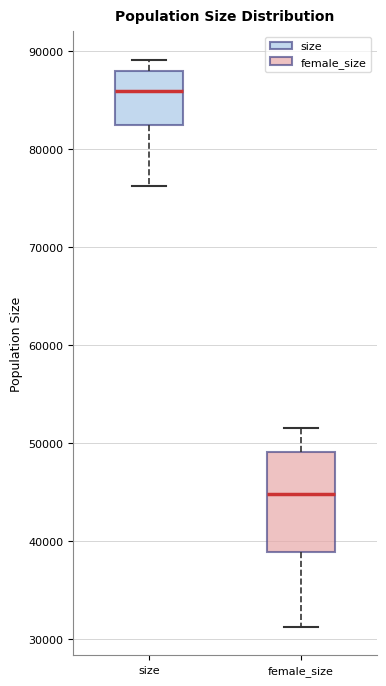

Where does the upper whisker of the box for female_size end on the y-axis? The values are not printed on the chart, so give them approximately, as read against the axis.

52000